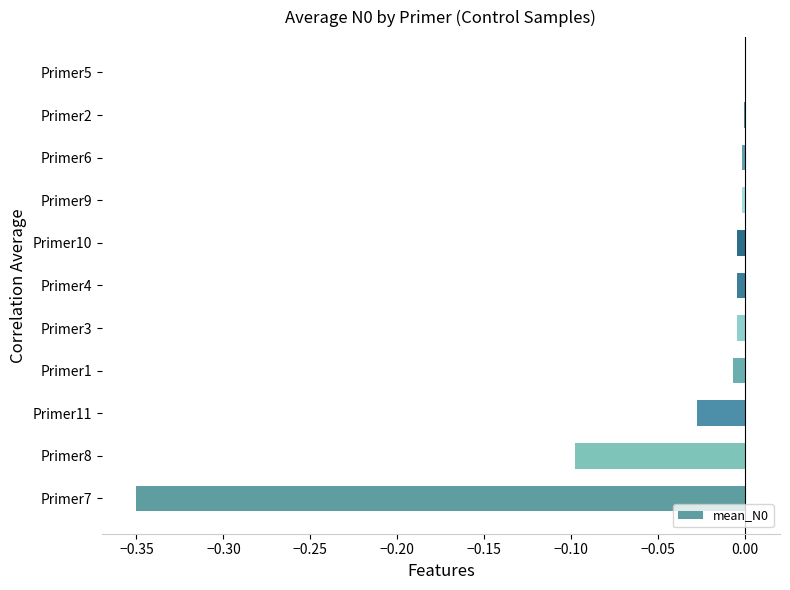

The value at Primer2 is -0.0. True or false?

True